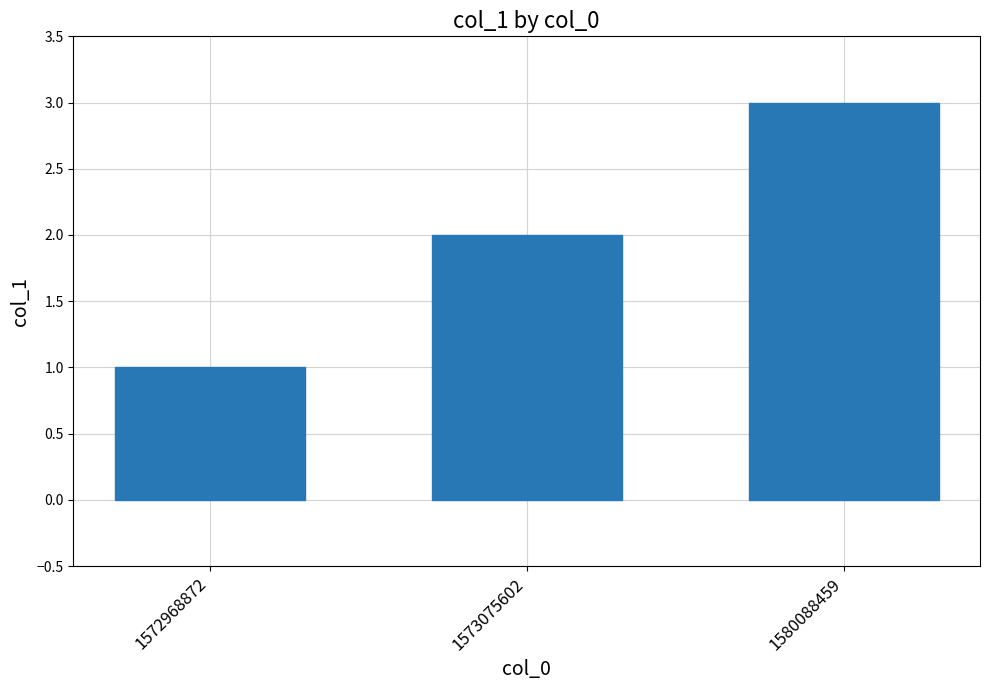

Reading left to right, list all the values displayed in this chart.

1	2	3